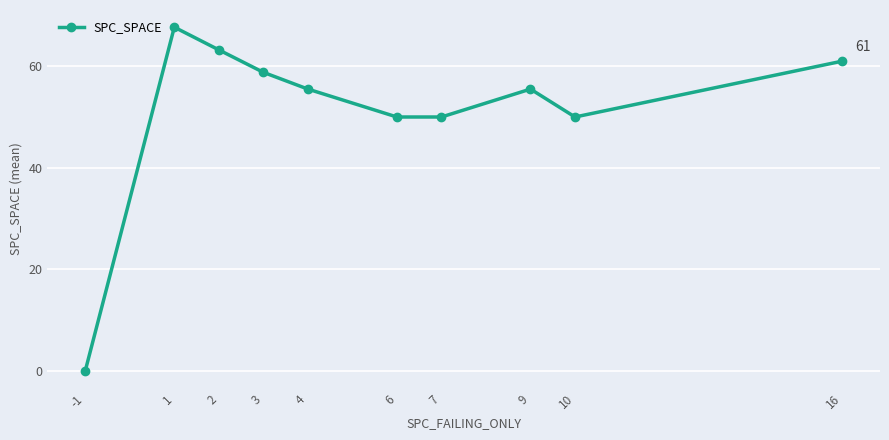

Is it true that the value at 2 is 89.8?

False